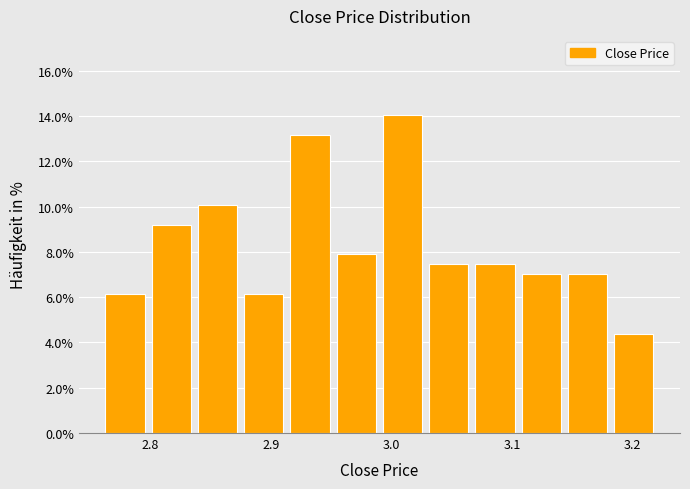

Around what value on the x-axis is the tallest bar? Give the approximate position of its centre, as read against the axis.

3.01